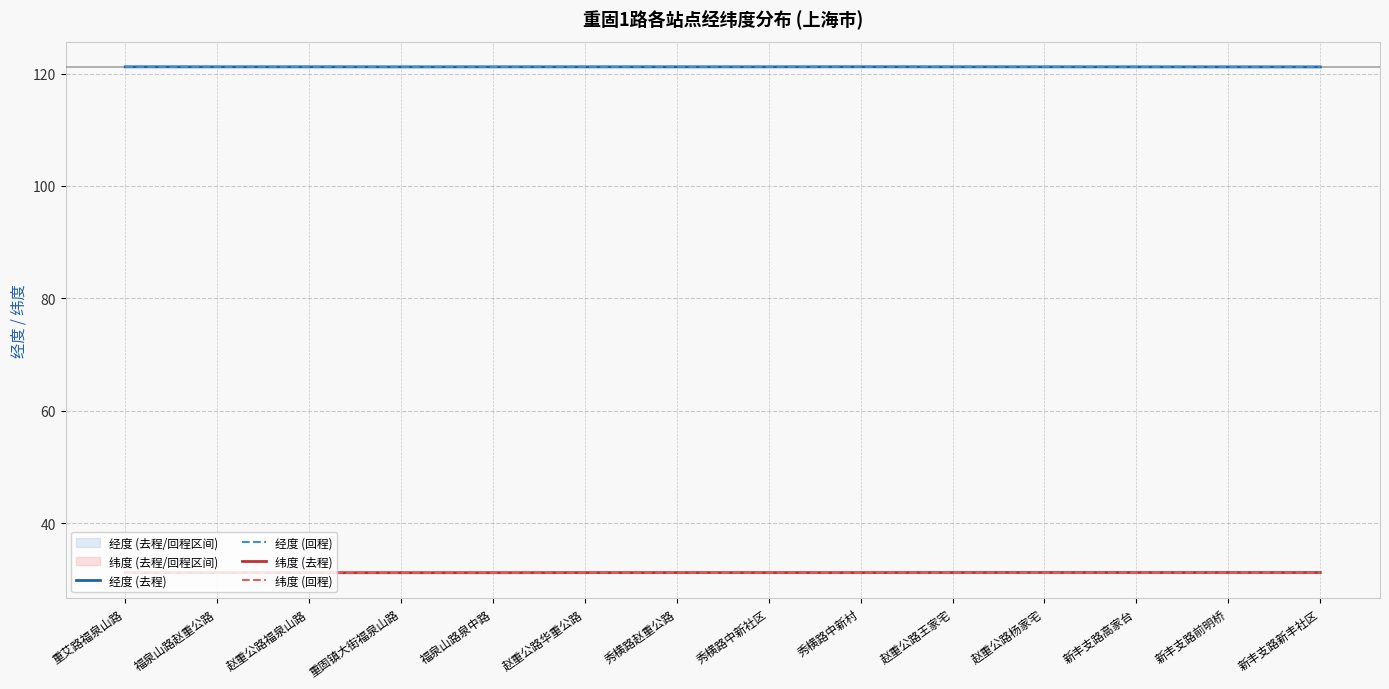

How many lines are shown in the chart?

4